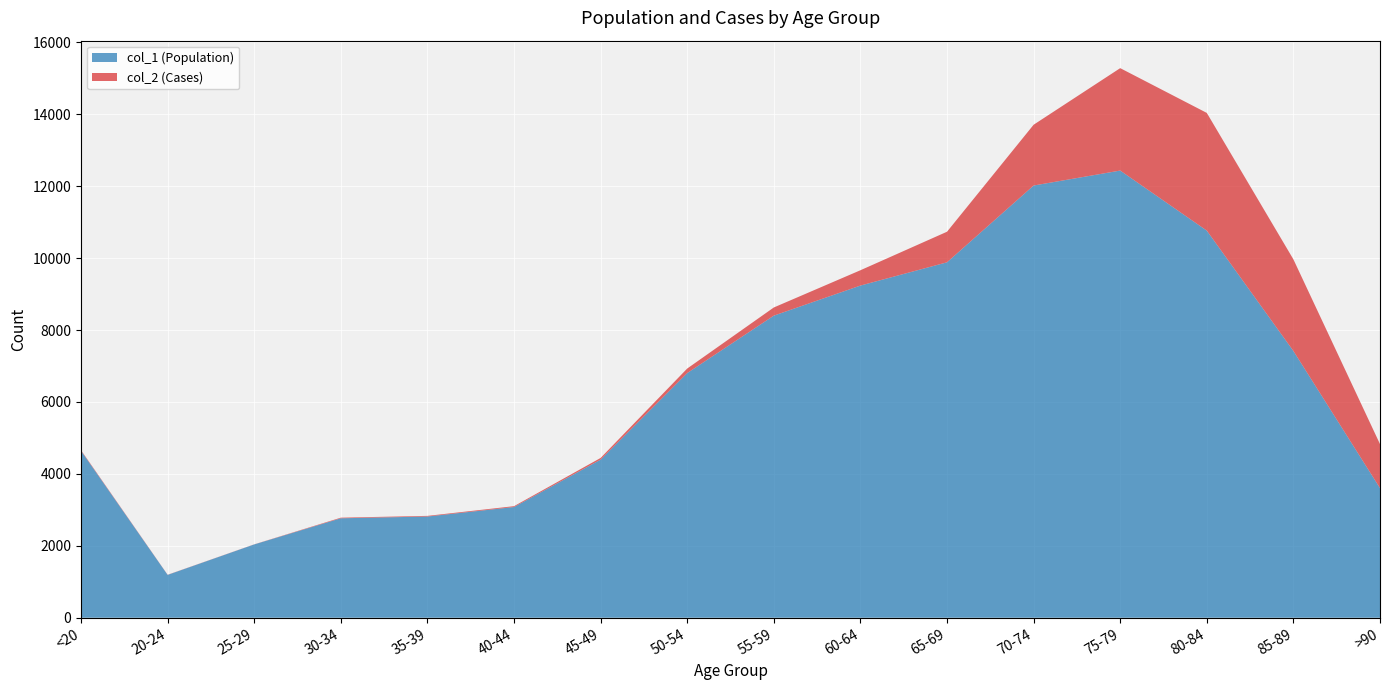

Reading left to right, transcribe all the data shown in this chart.

col_1 (Population): <20=4641	20-24=1191	25-29=2038	30-34=2765	35-39=2814	40-44=3078	45-49=4396	50-54=6803	55-59=8400	60-64=9236	65-69=9883	70-74=12018	75-79=12434	80-84=10764	85-89=7417	>90=3604
col_2 (Cases): <20=18	20-24=4	25-29=3	30-34=17	35-39=18	40-44=24	45-49=47	50-54=126	55-59=227	60-64=426	65-69=850	70-74=1690	75-79=2848	80-84=3273	85-89=2548	>90=1224